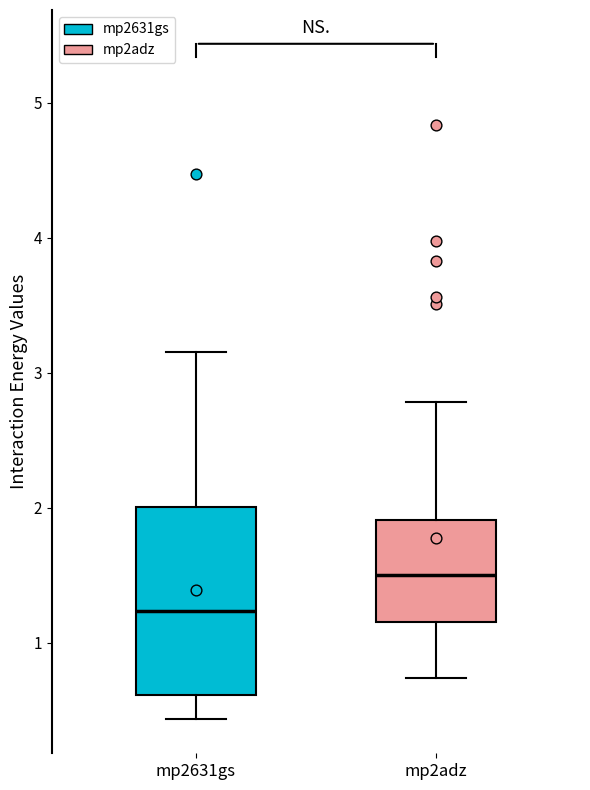

Which box has the lowest median line?

mp2631gs